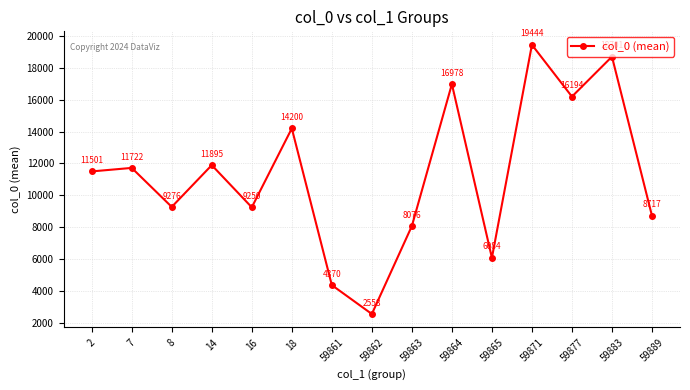

What is the average value?

11264.4